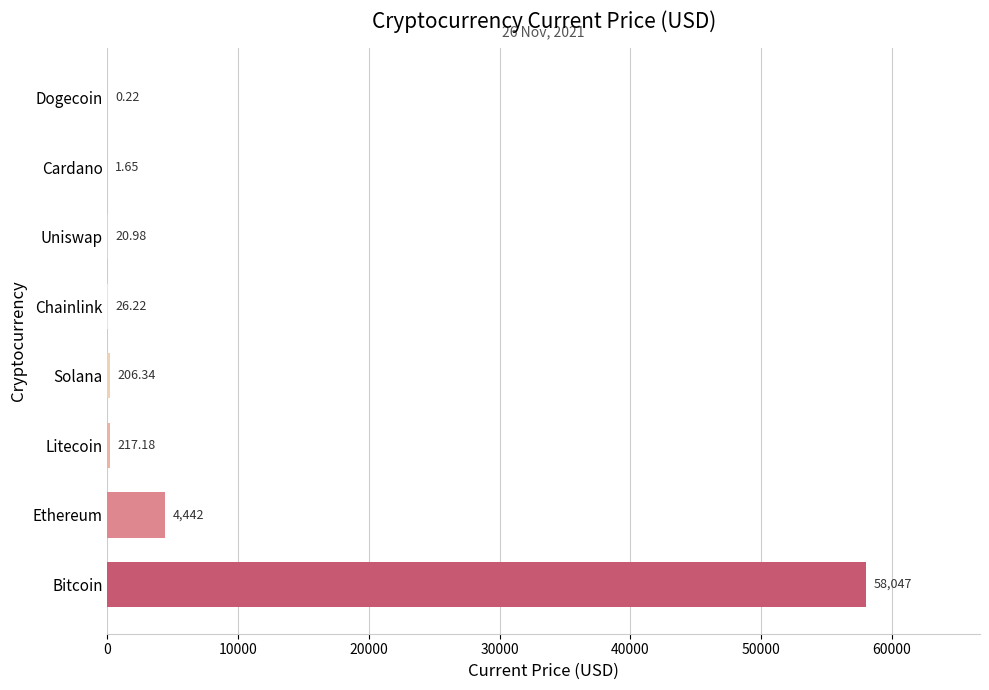

What is the sum of the values at Bitcoin and Cardano?

58048.7